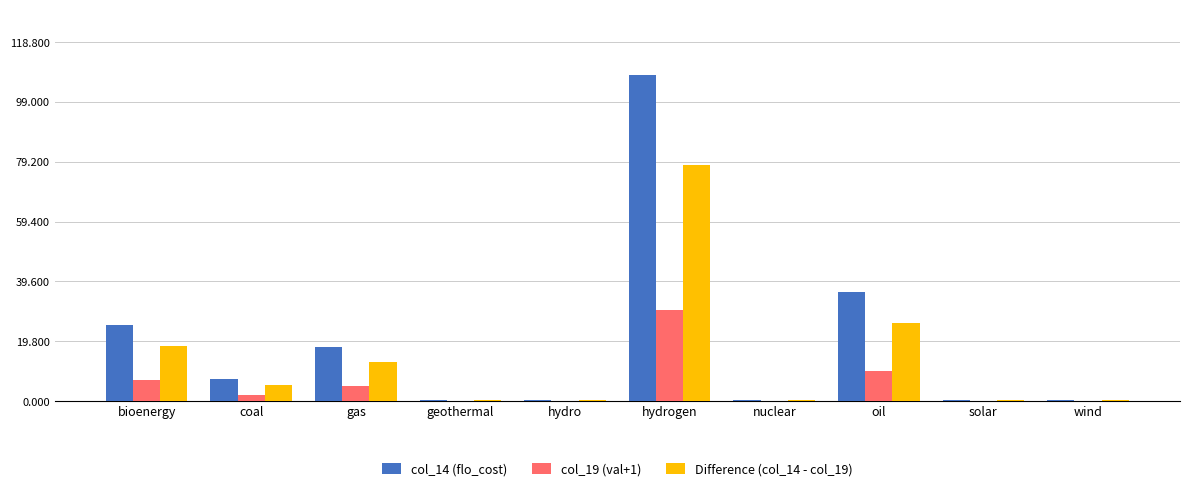

Which label corresponds to the largest value in the chart?

hydrogen